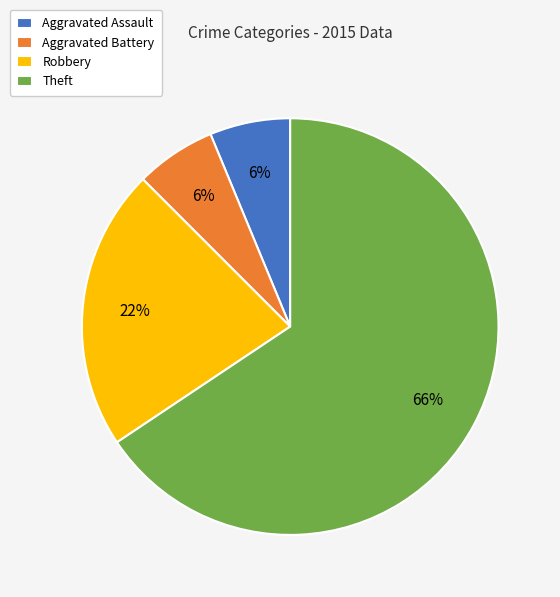

Do Aggravated Battery and Aggravated Assault together represent more than half of the pie?

No